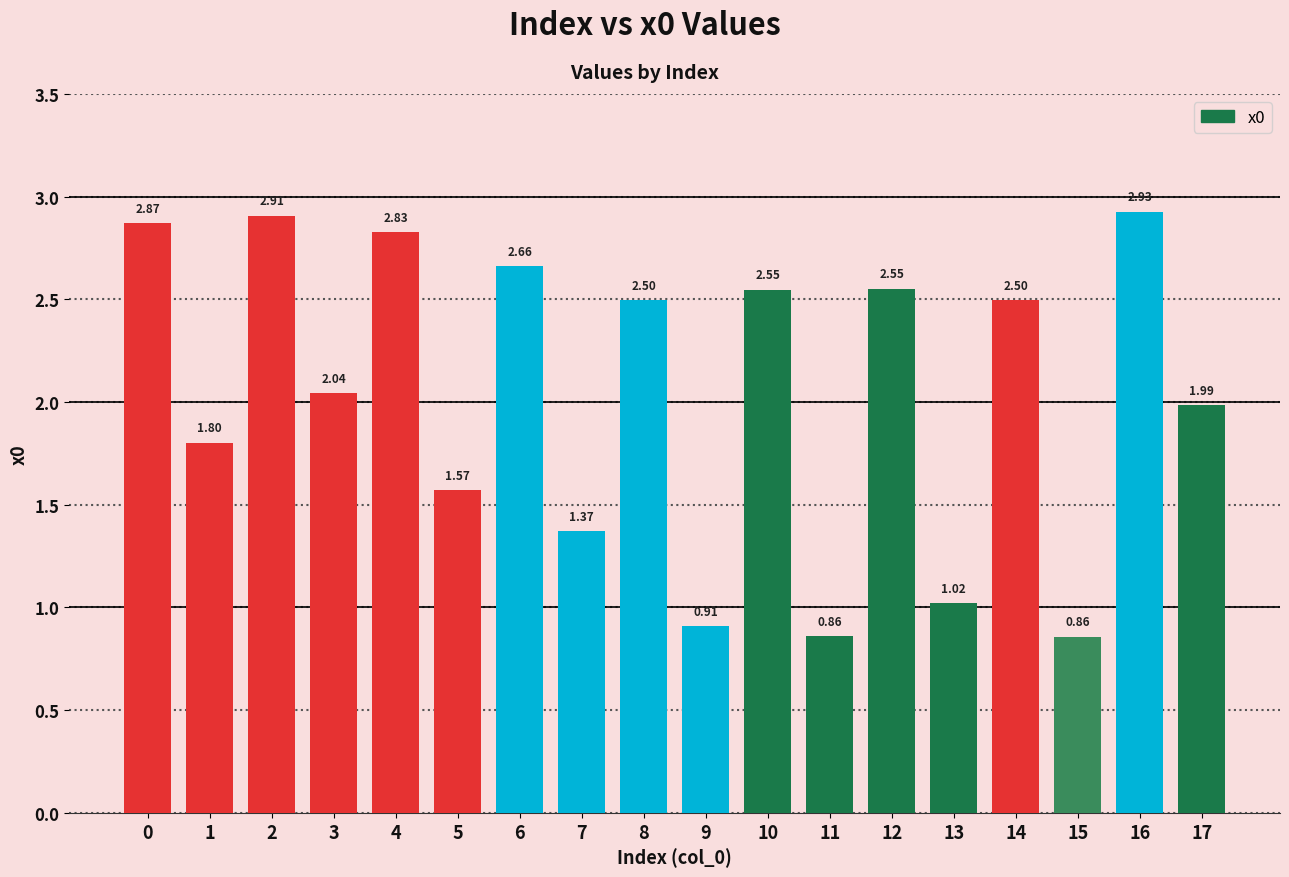

Which has a higher value, 3 or 16?

16